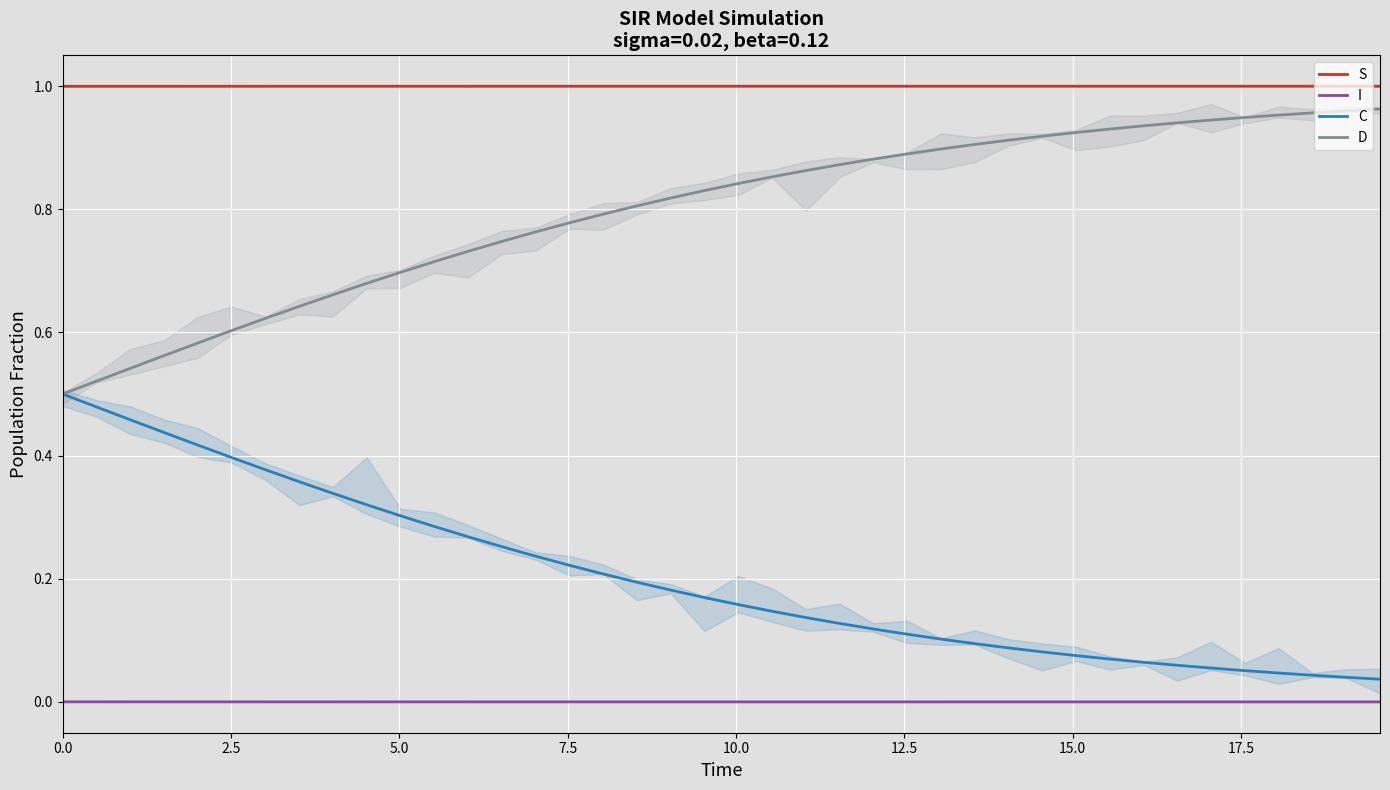

True or false: C and S cross at least once.

False